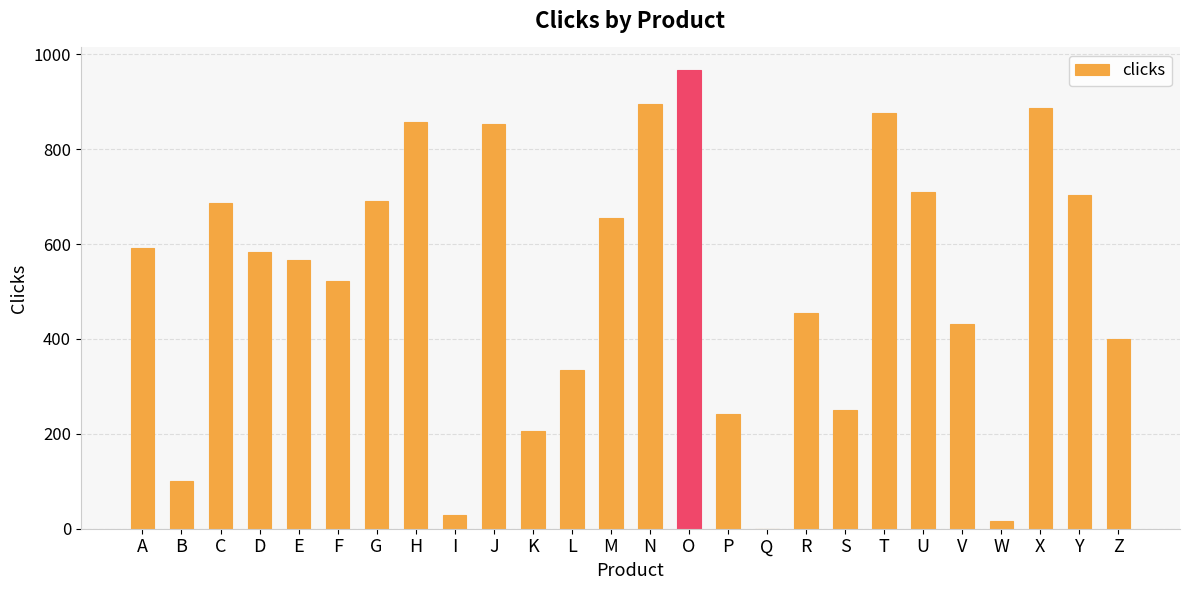

At which label is the value closest to 483?

R